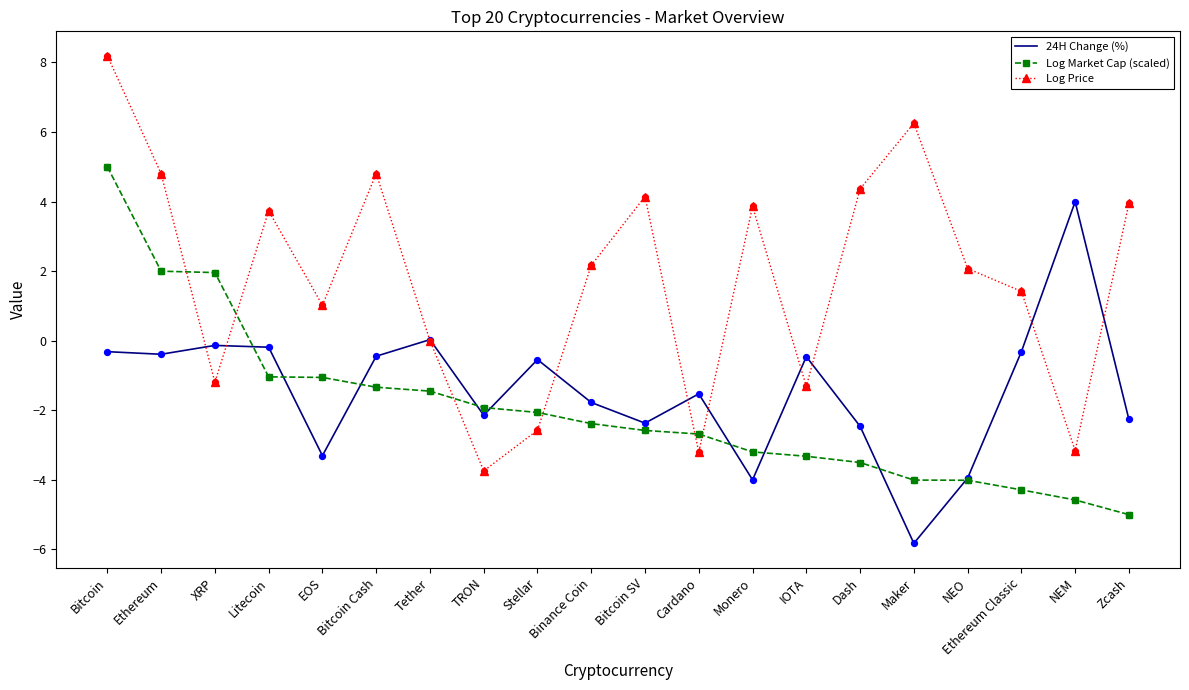

What is the total value across all series at Ethereum Classic?

-3.2